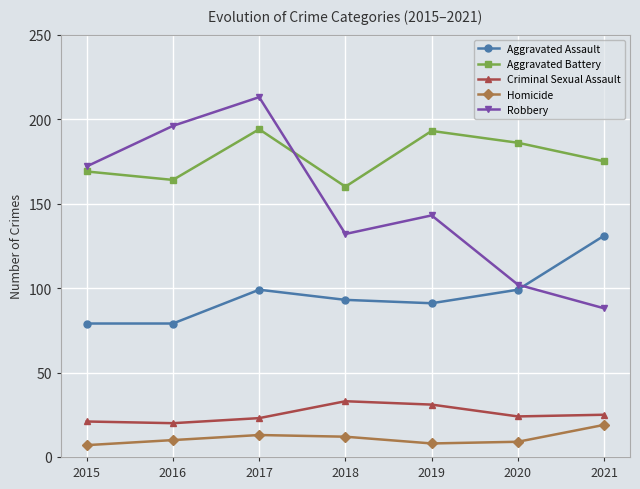

Which series has the largest range (max minus min)?

Robbery